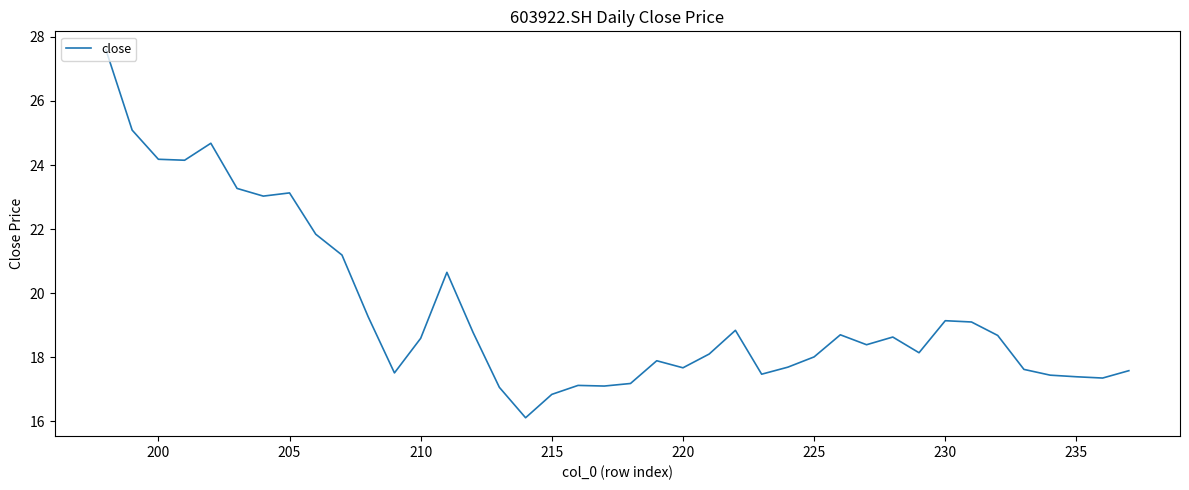

What position from the left is 210?

28